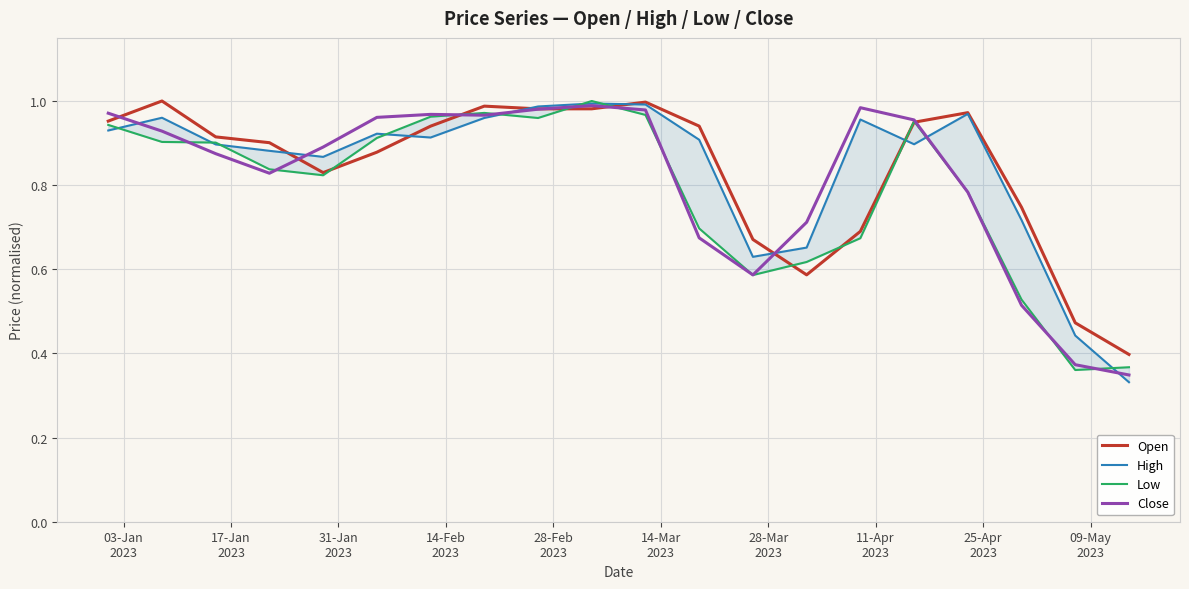

How many lines are shown in the chart?

4